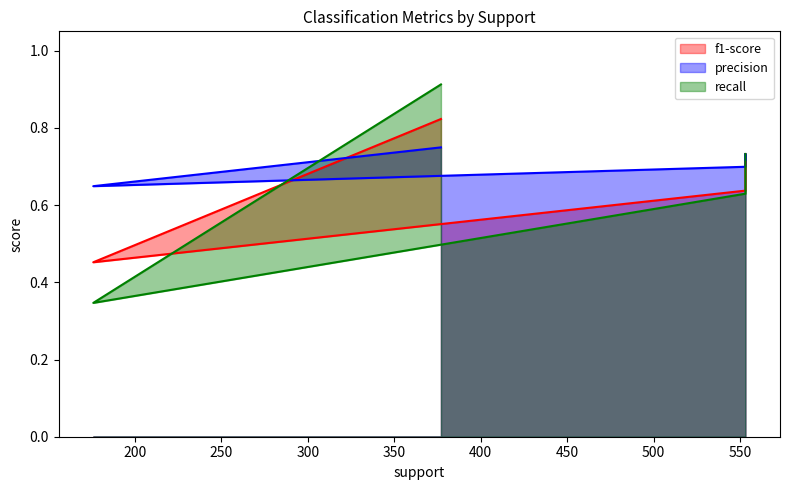

Is the value of f1-score at weighted avg greater than the value of precision at micro avg?

No